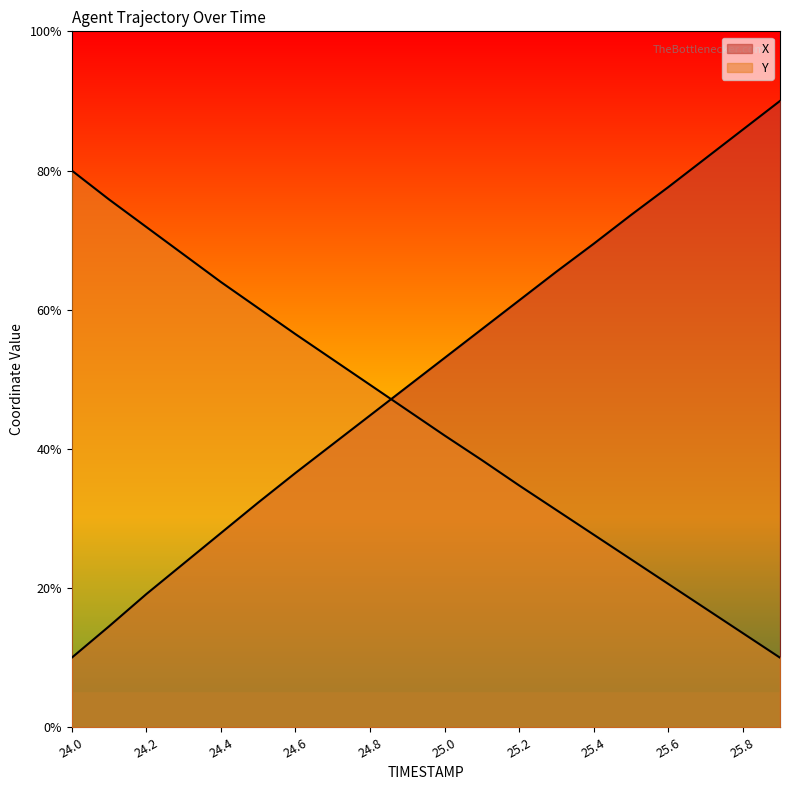

Which series has the largest total across all categories?

X